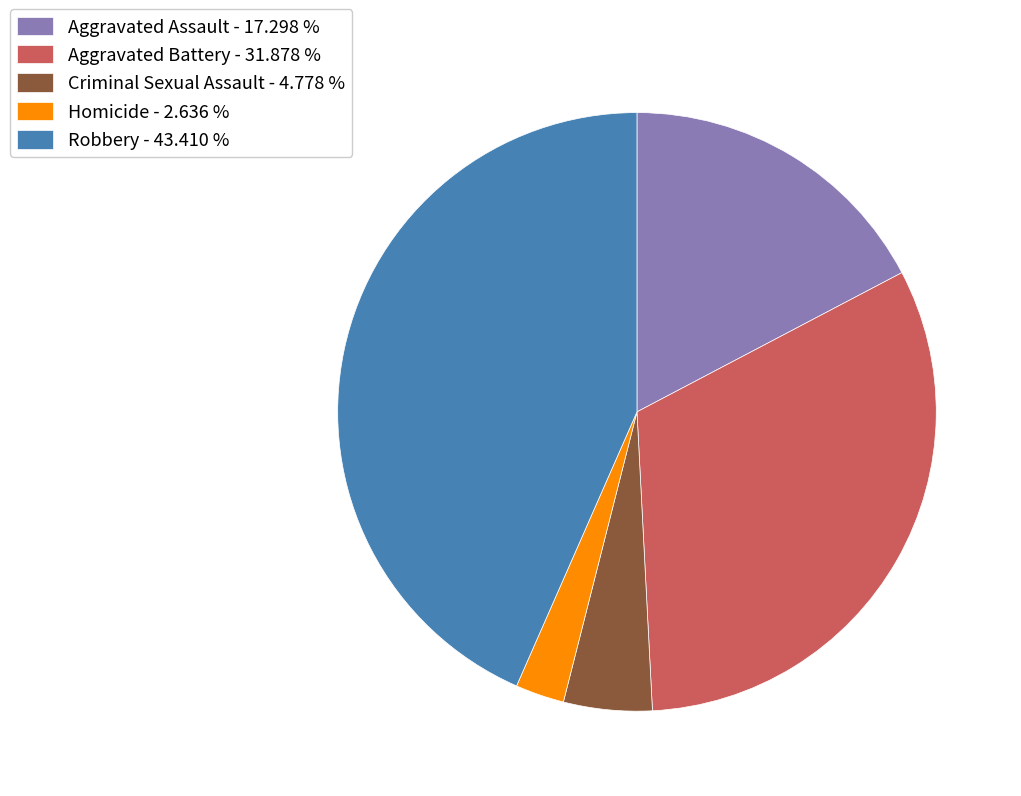

Is there any slice that represents more than half of the pie?

No